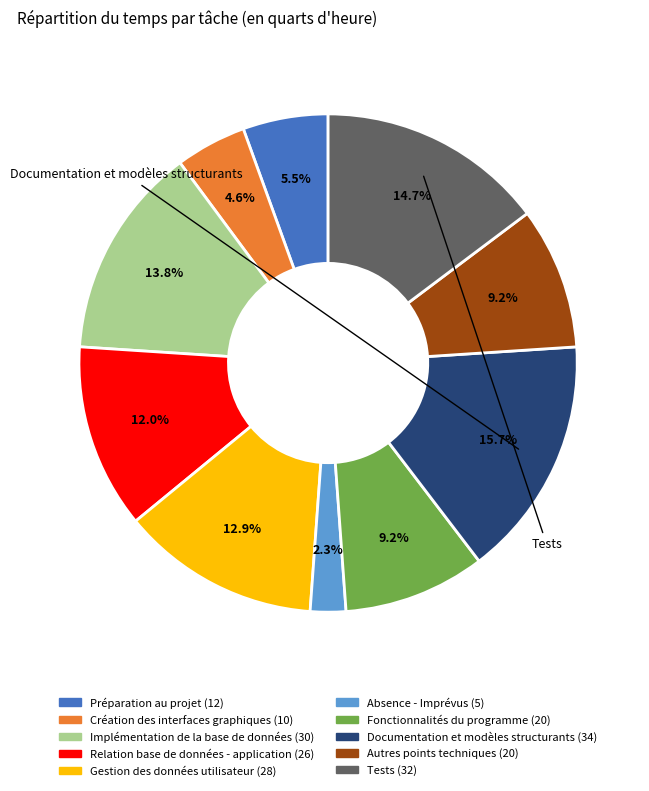

To the nearest percent, what portion does Fonctionnalités du programme represent?

9%